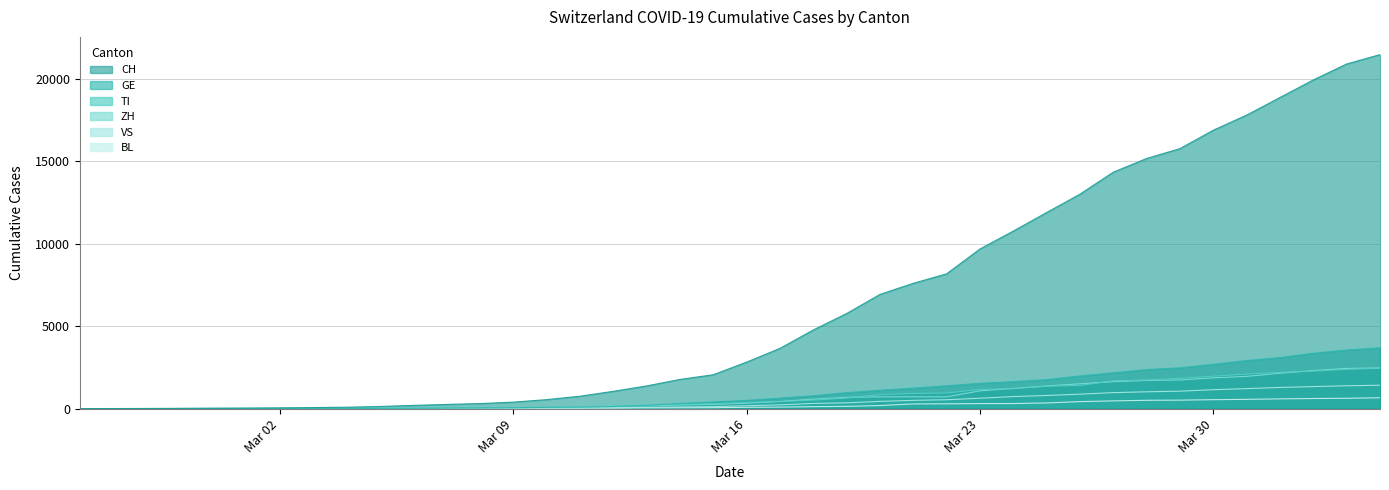

What position from the left is 2020-03-03?

8